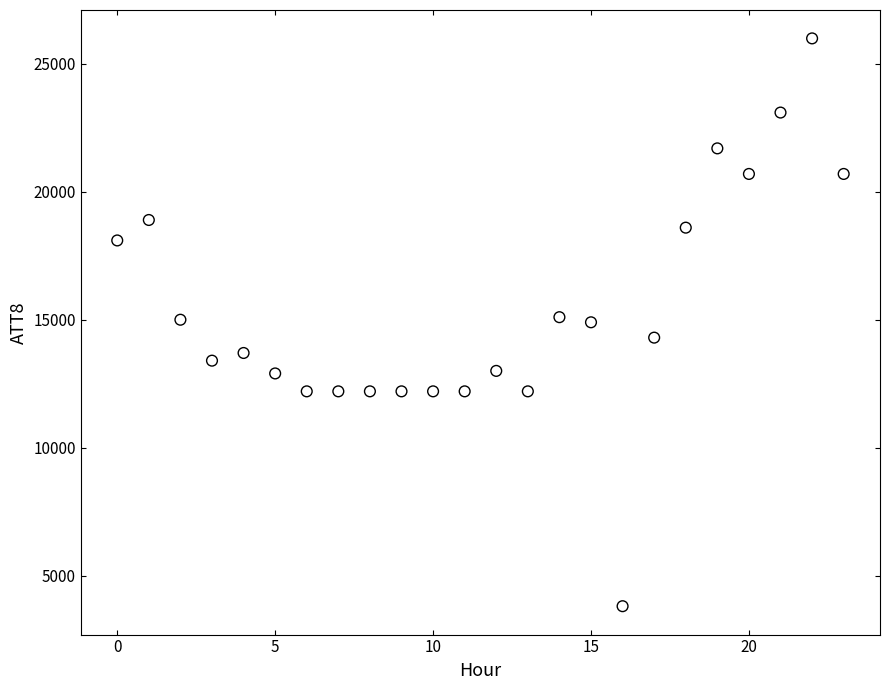

What is the range of Y values (max minus min)?

22200